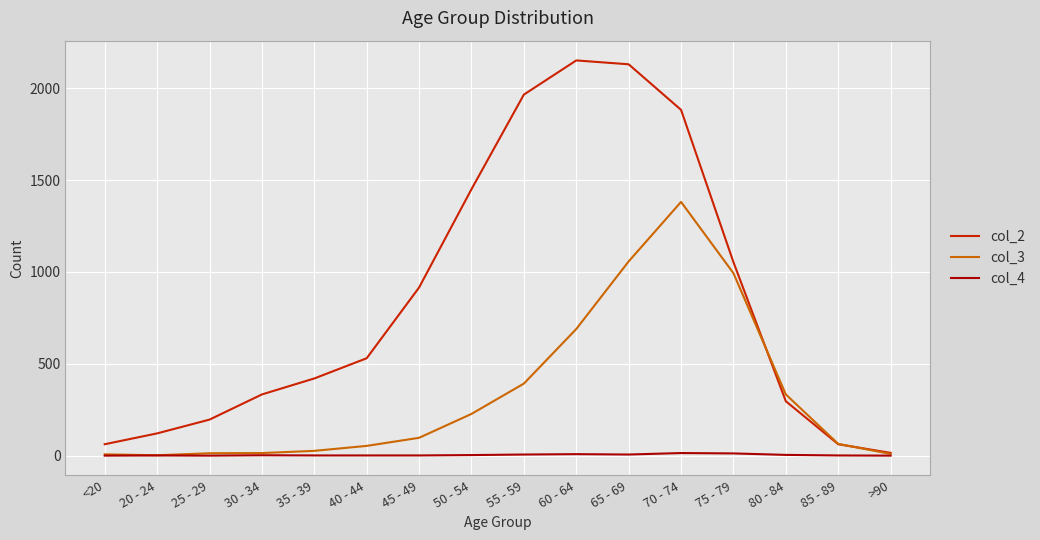

Which series has the largest range (max minus min)?

col_2